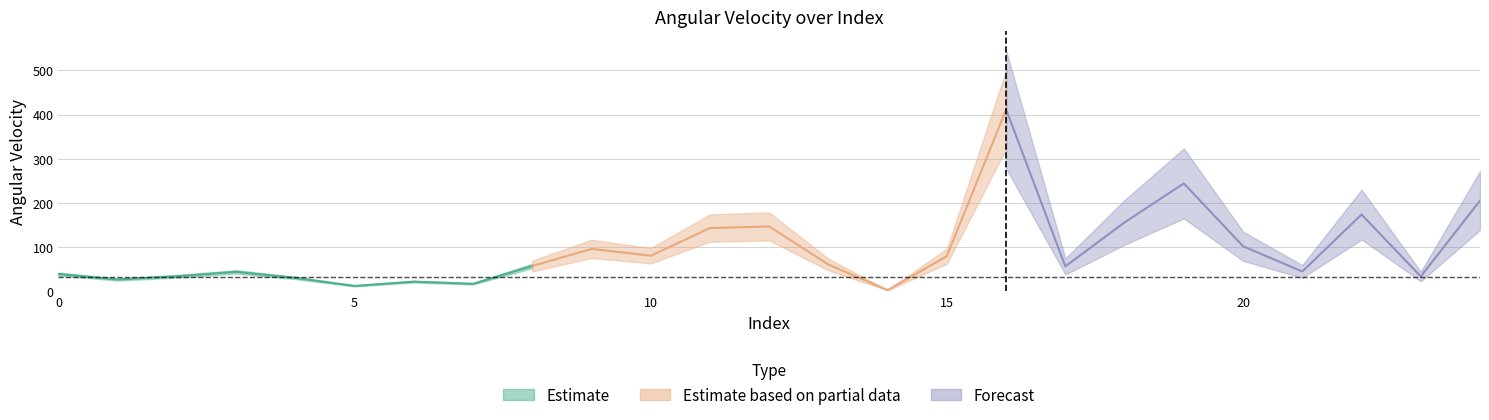

Which has a higher value, 7 or 23?

23